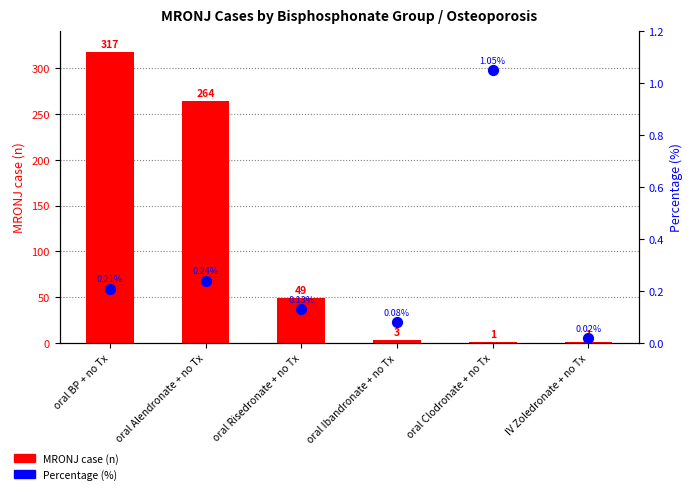

What is the total value across all series at oral BP + no Tx?

317.2